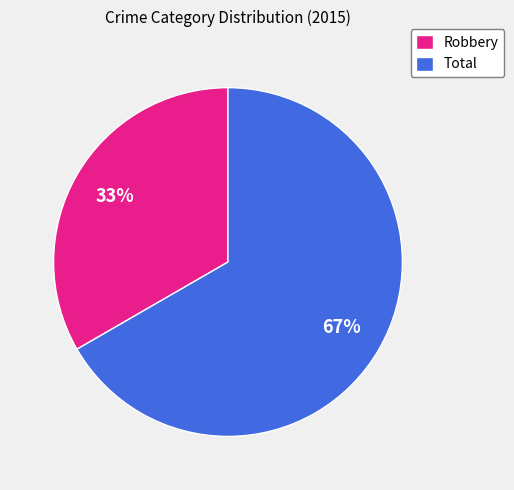

Between Robbery and Total, which is larger?

Total